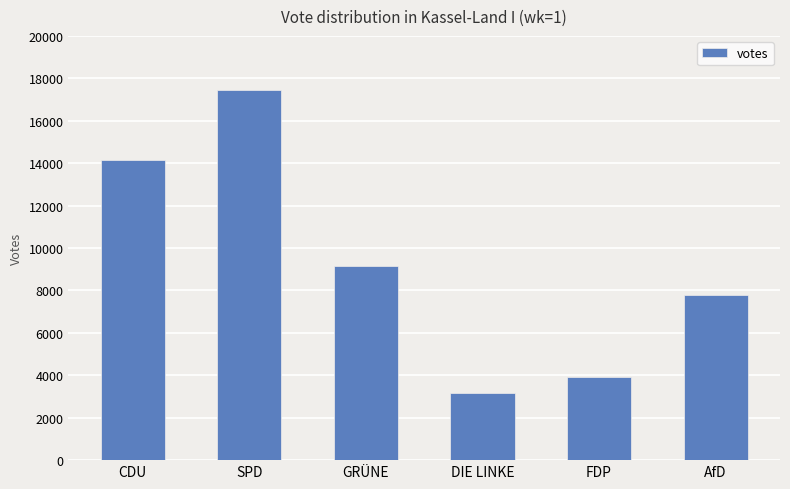

What is the average value?

9272